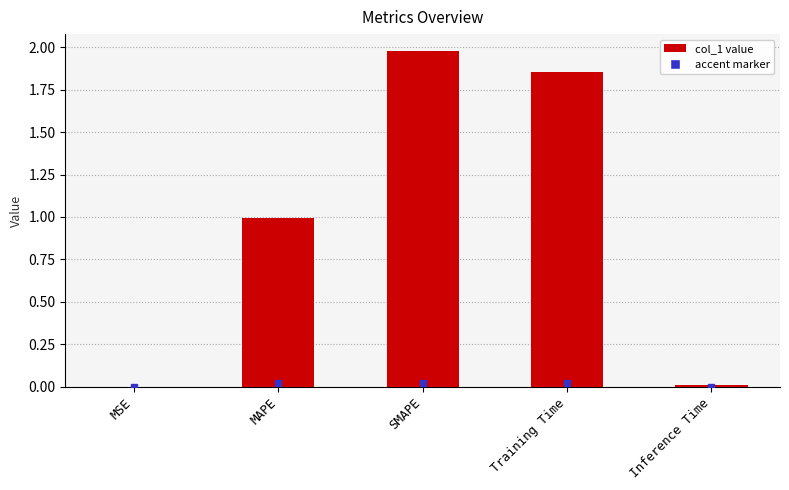

What is the ratio of the value at MAPE to the value at SMAPE?

0.5